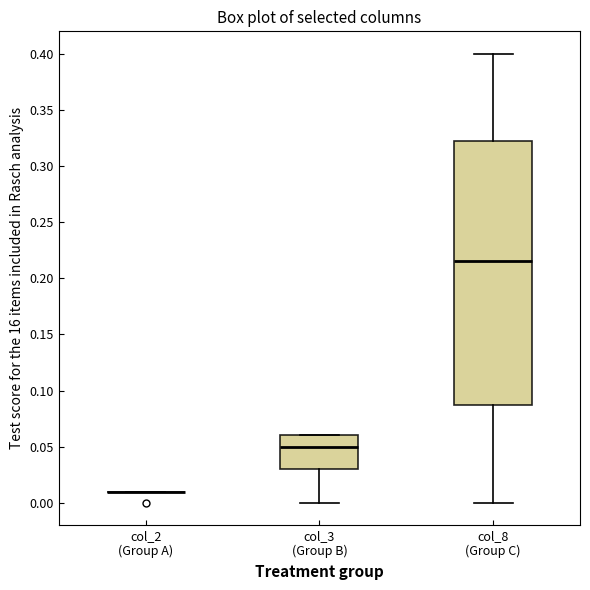

Where is the lower edge of the box for col_8 (Group C) on the y-axis? The values are not printed on the chart, so give them approximately, as read against the axis.

0.090